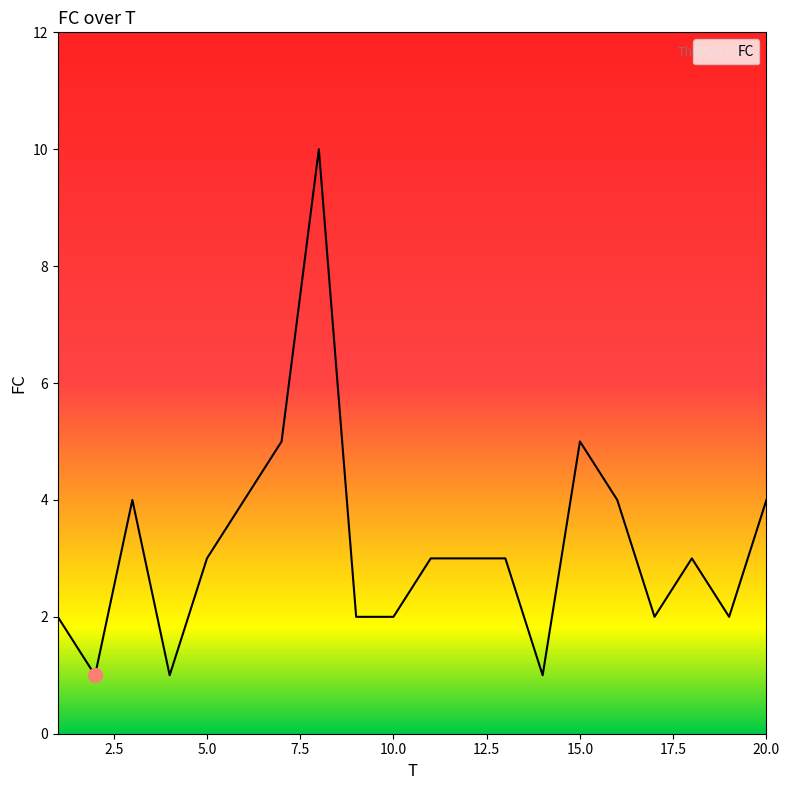

What is the difference between the maximum and minimum values?

9